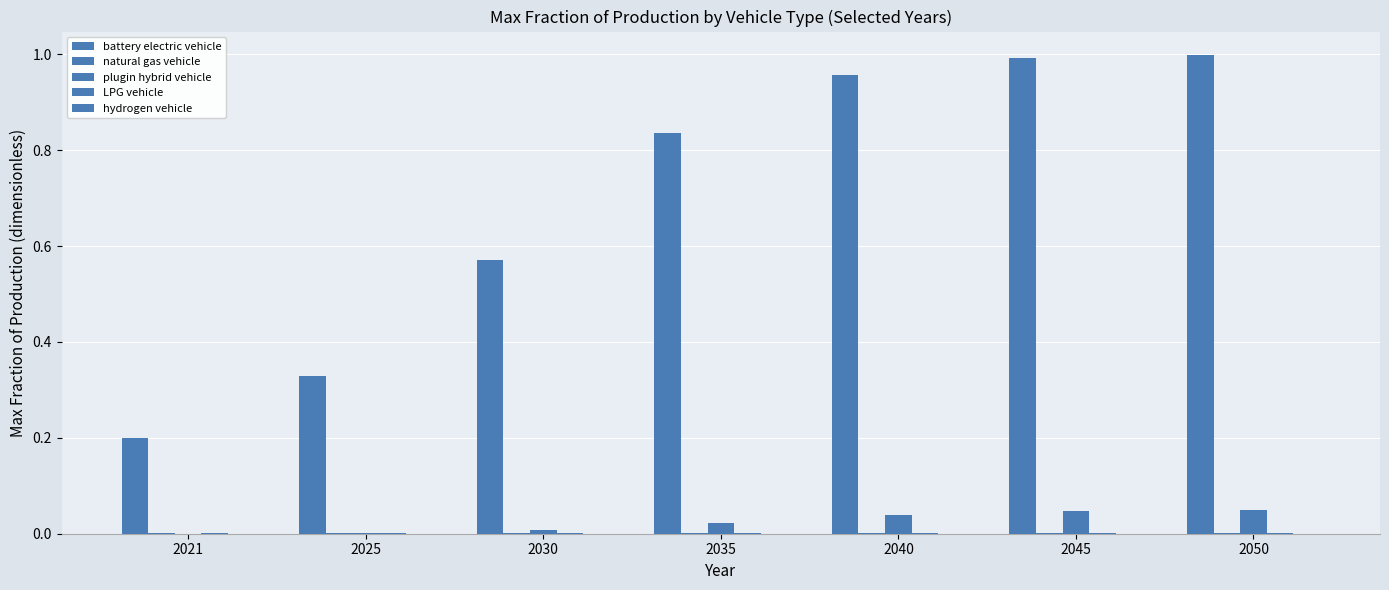

Count the number of data series in this chart.

5